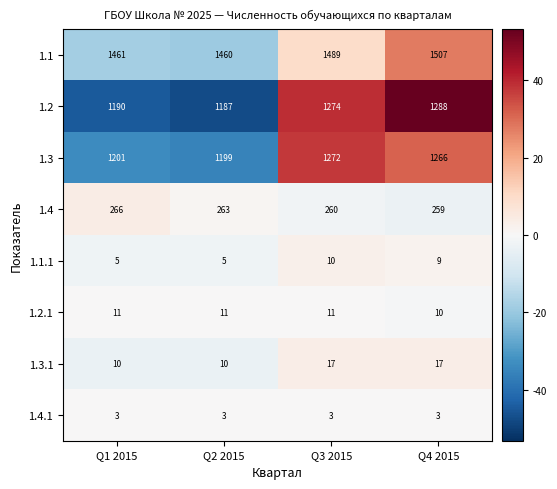

Count the number of categories in the chart.

4